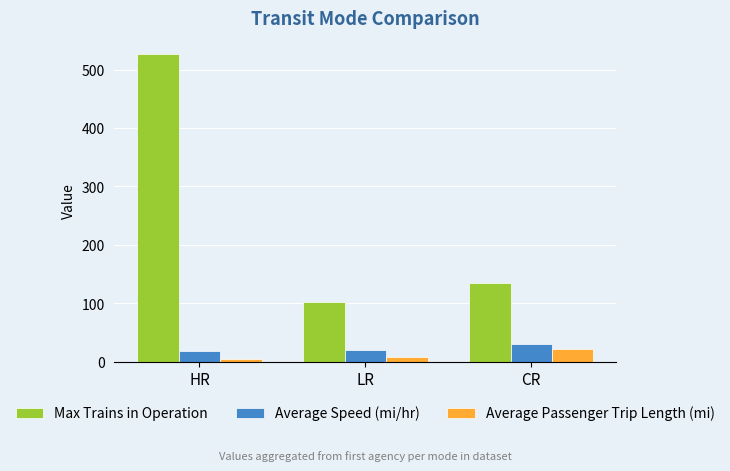

List the series in order of their peak value, highest first.

Max Trains in Operation, Average Speed (mi/hr), Average Passenger Trip Length (mi)